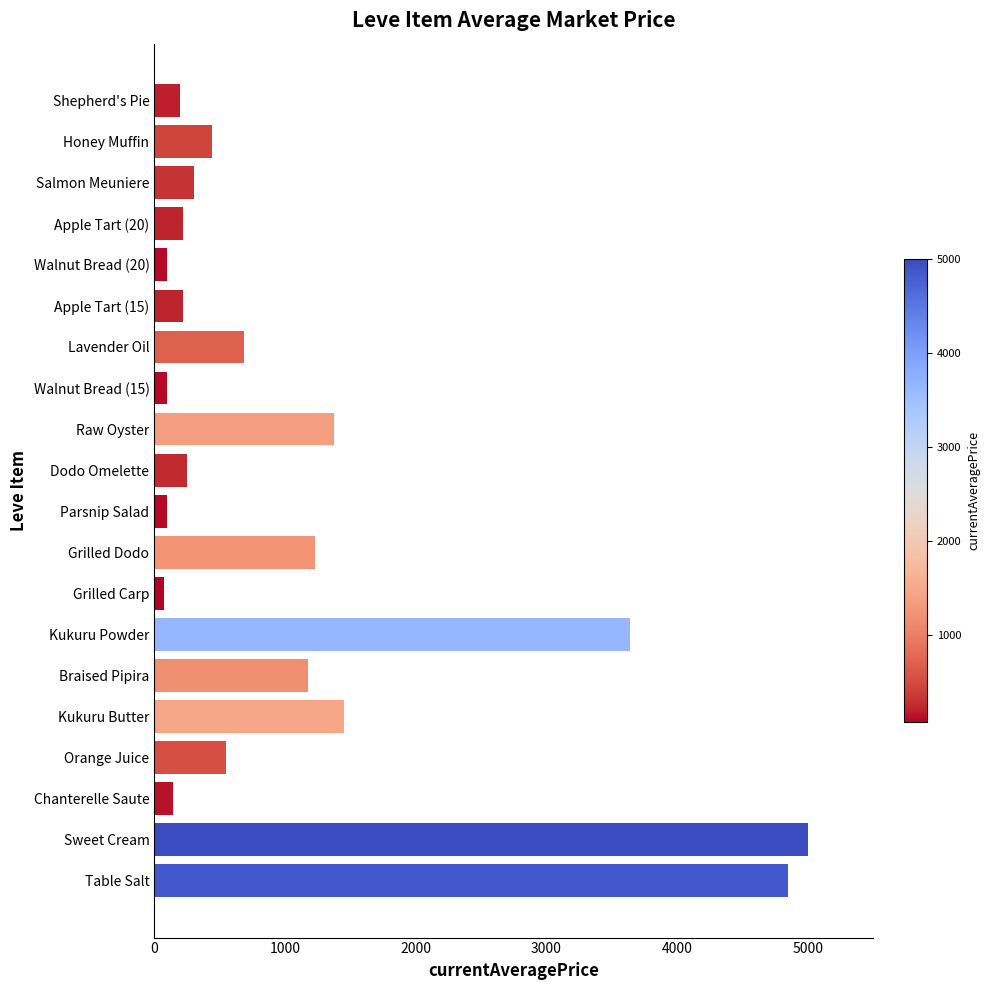

At which category does the chart reach its peak across all series?

Sweet Cream